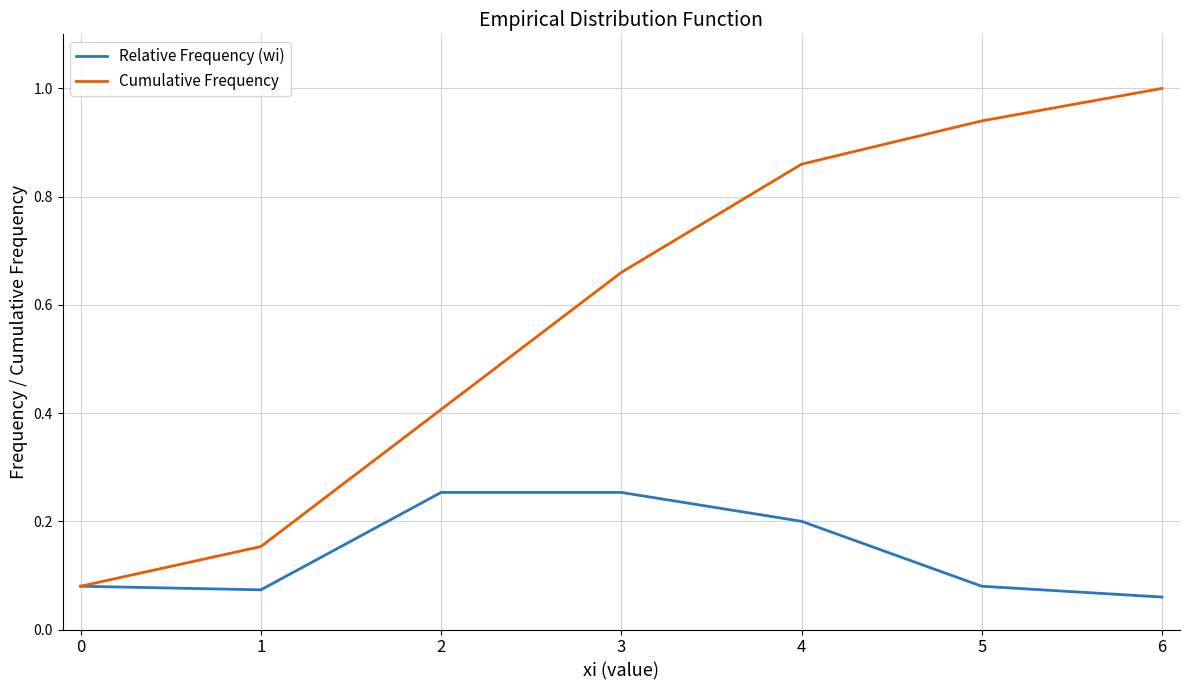

Count the number of data series in this chart.

2